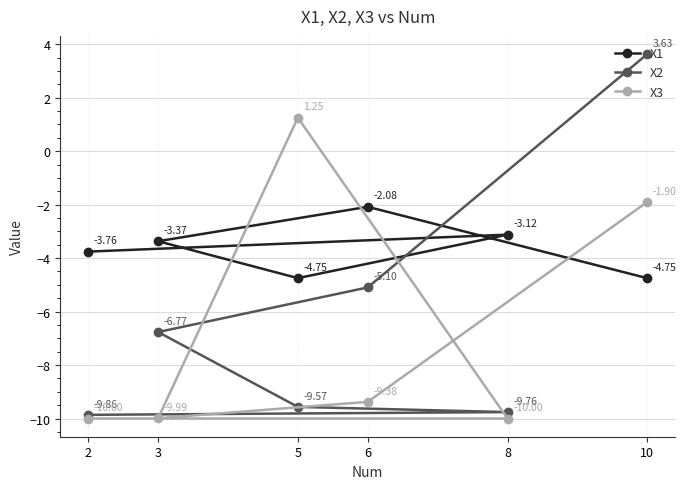

How many data points in X3 are above -9?

2